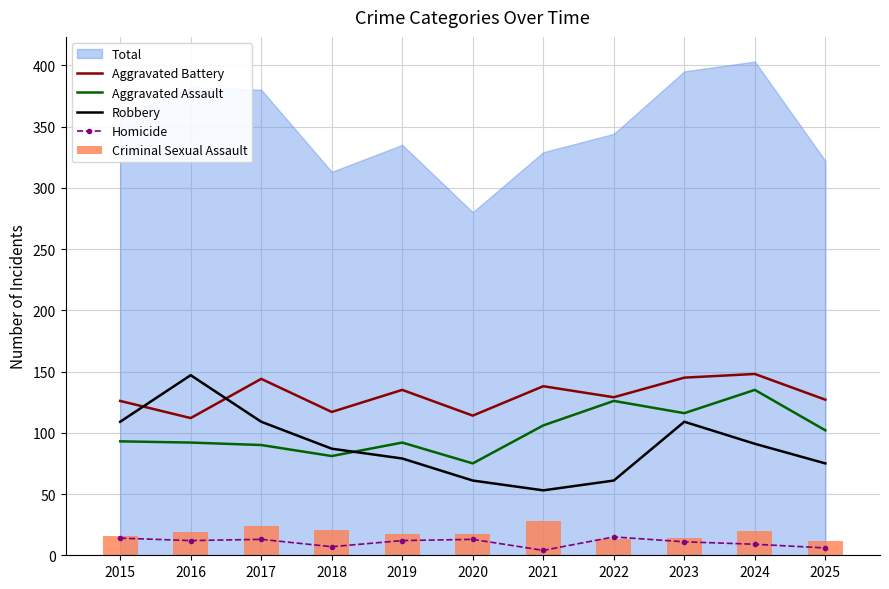

Which series has the widest spread of values?

Robbery